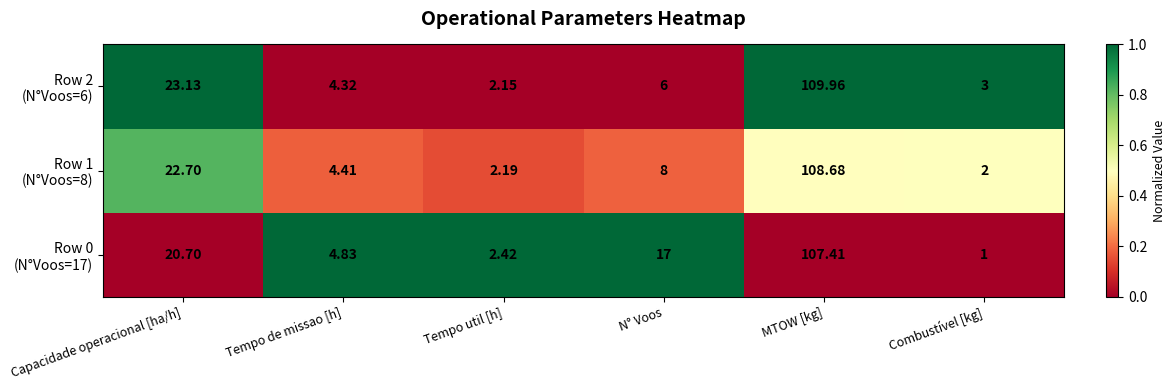

Which label corresponds to the largest value in the chart?

MTOW [kg]